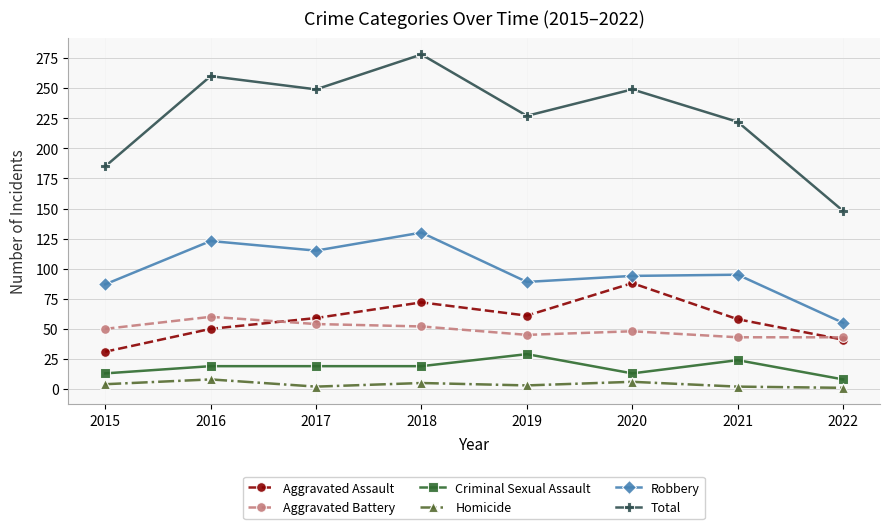

True or false: Total has more than 2 interior local peaks.

True